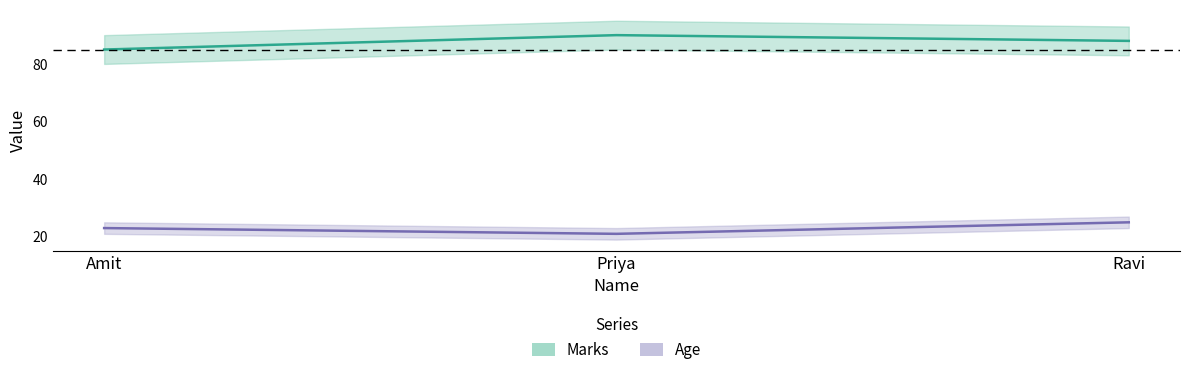

What is the value of the Marks point at the 2nd from the left?

90